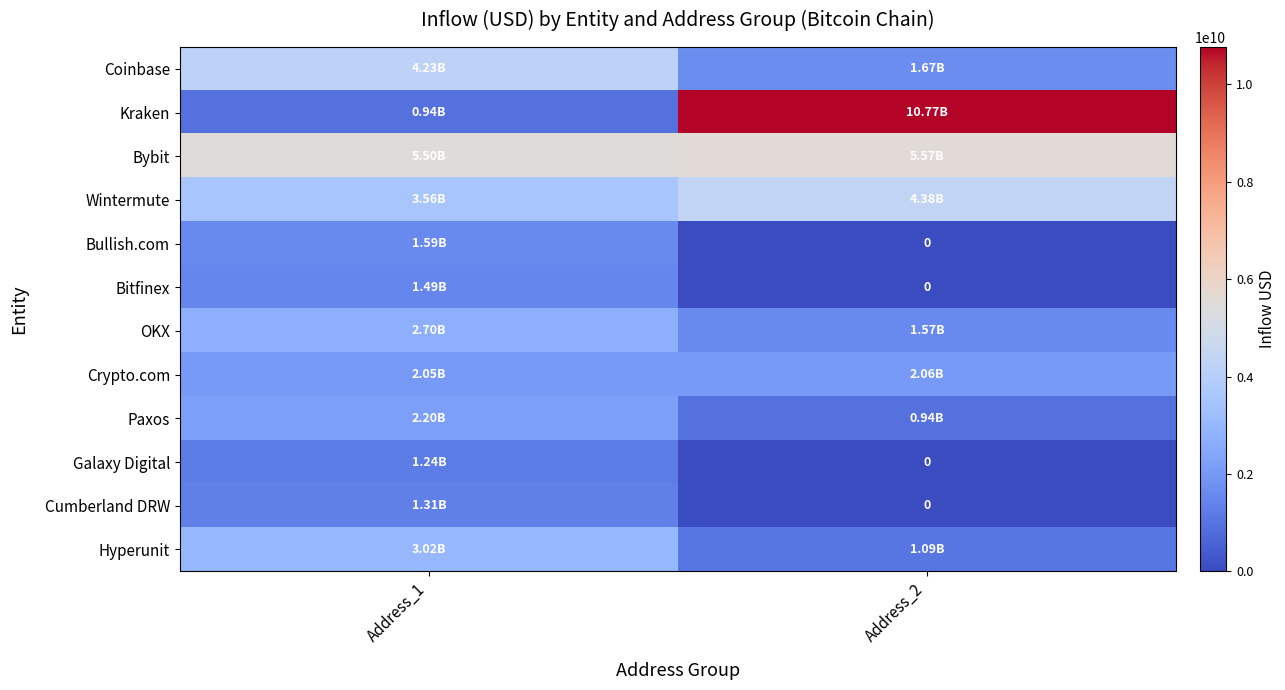

At which label does Hyperunit reach its peak?

Address_1